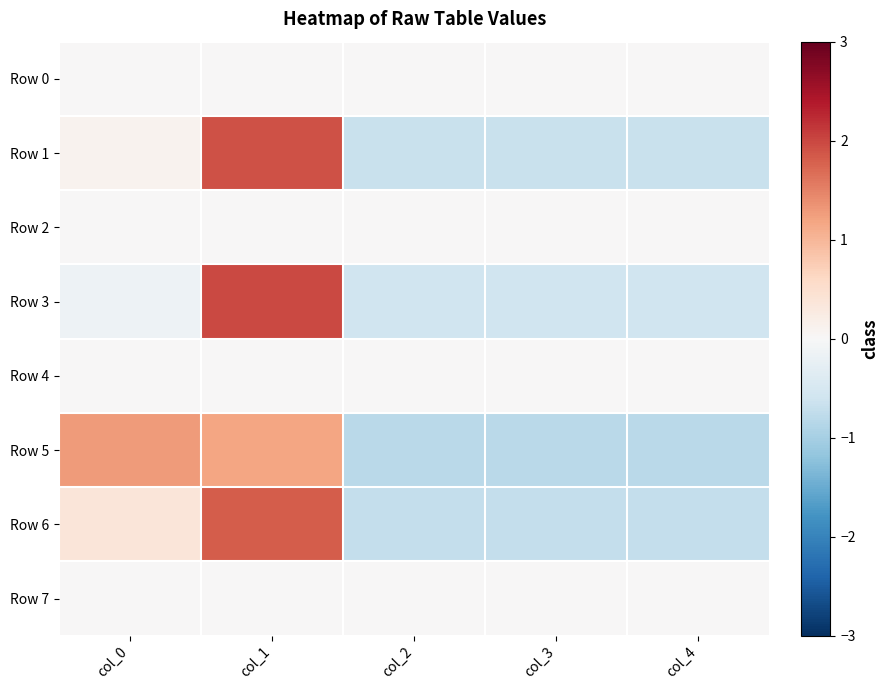

At col_2, list the series in order from largest to smallest.

Row 0, Row 2, Row 4, Row 7, Row 3, Row 1, Row 6, Row 5